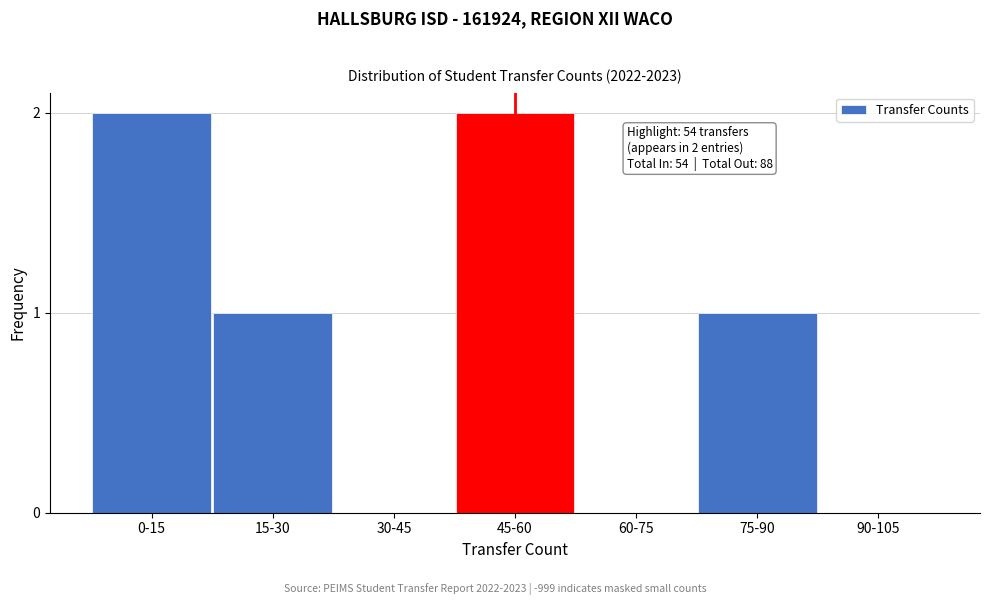

Reading left to right, list all the values displayed in this chart.

0-15=2	15-30=1	30-45=0	45-60=2	60-75=0	75-90=1	90-105=0